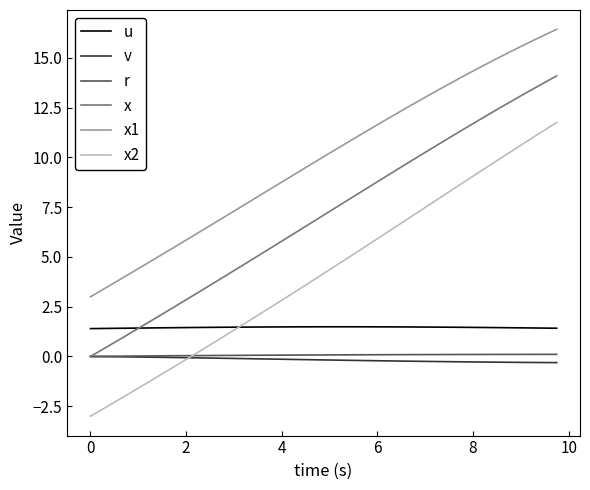

What are all the series names shown in the legend?

u, v, r, x, x1, x2